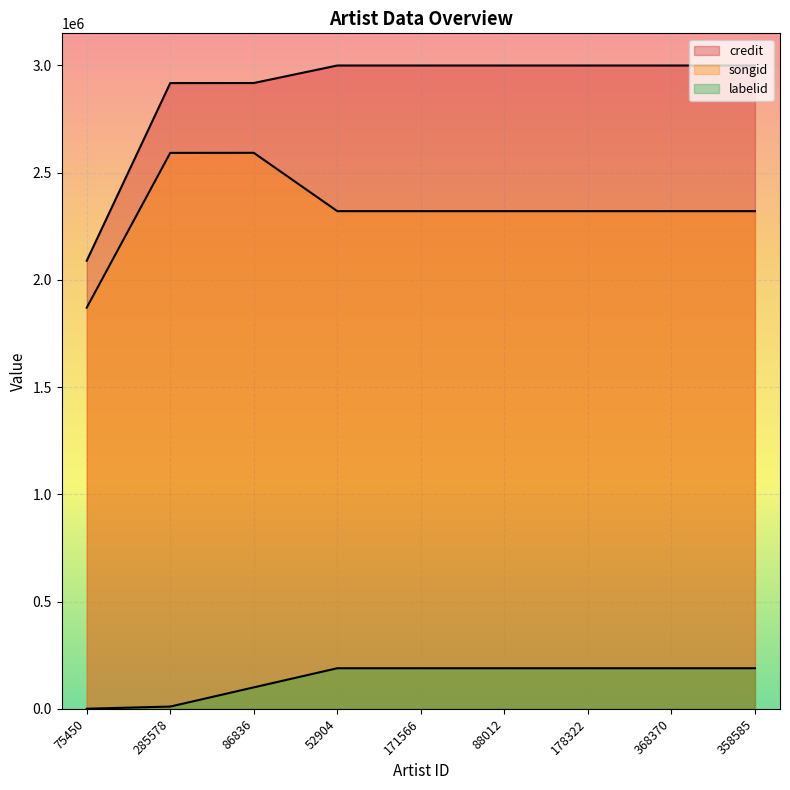

How many lines are shown in the chart?

3